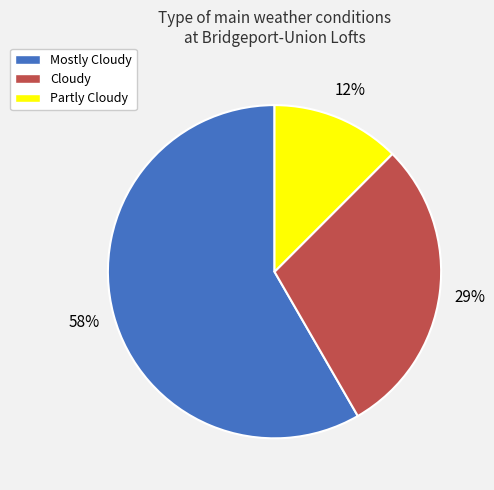

Does any single category account for the majority?

Yes